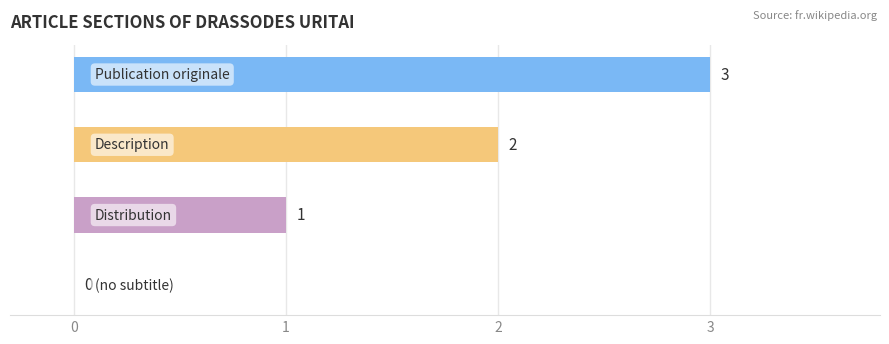

What is the sum of all values?

6